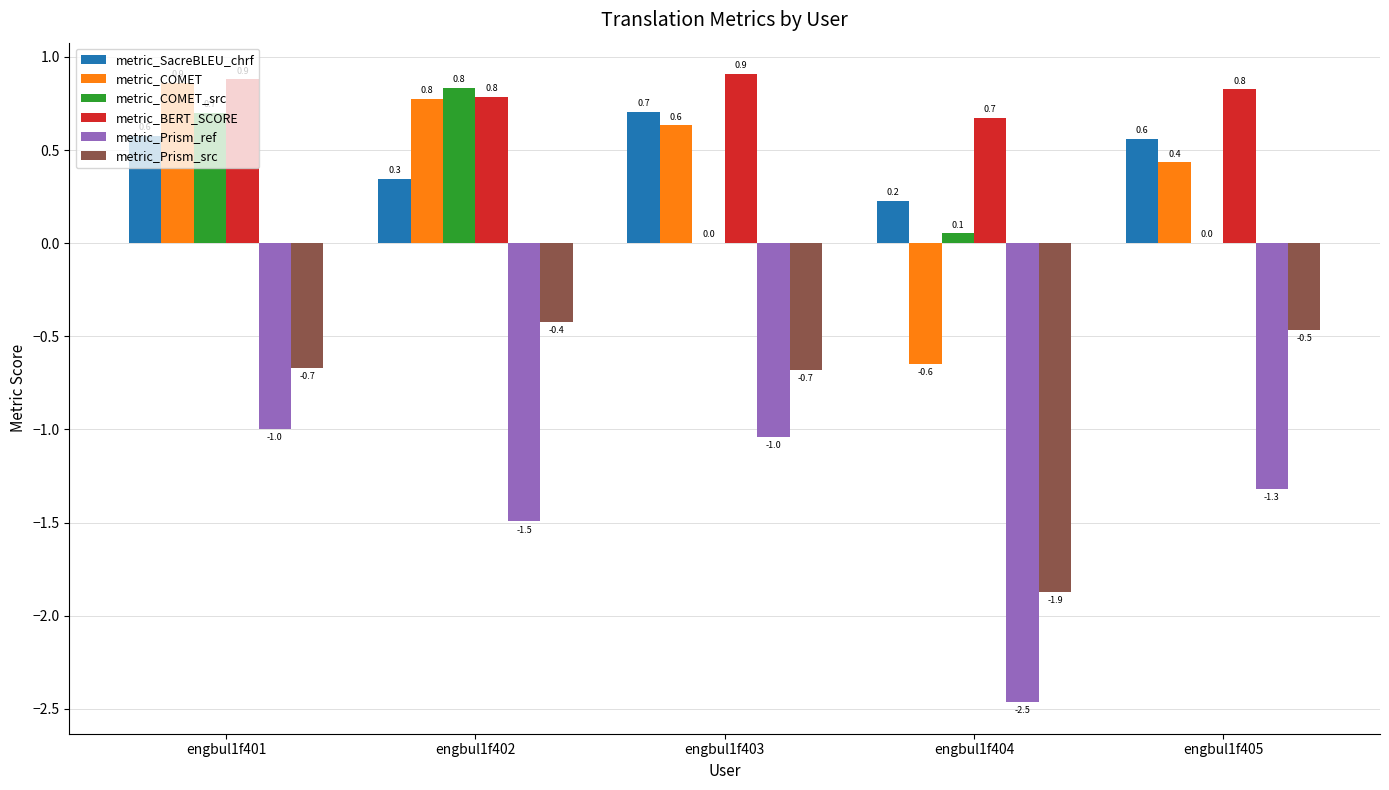

The value of metric_Prism_src at engbul1f405 is -0.6. True or false?

False